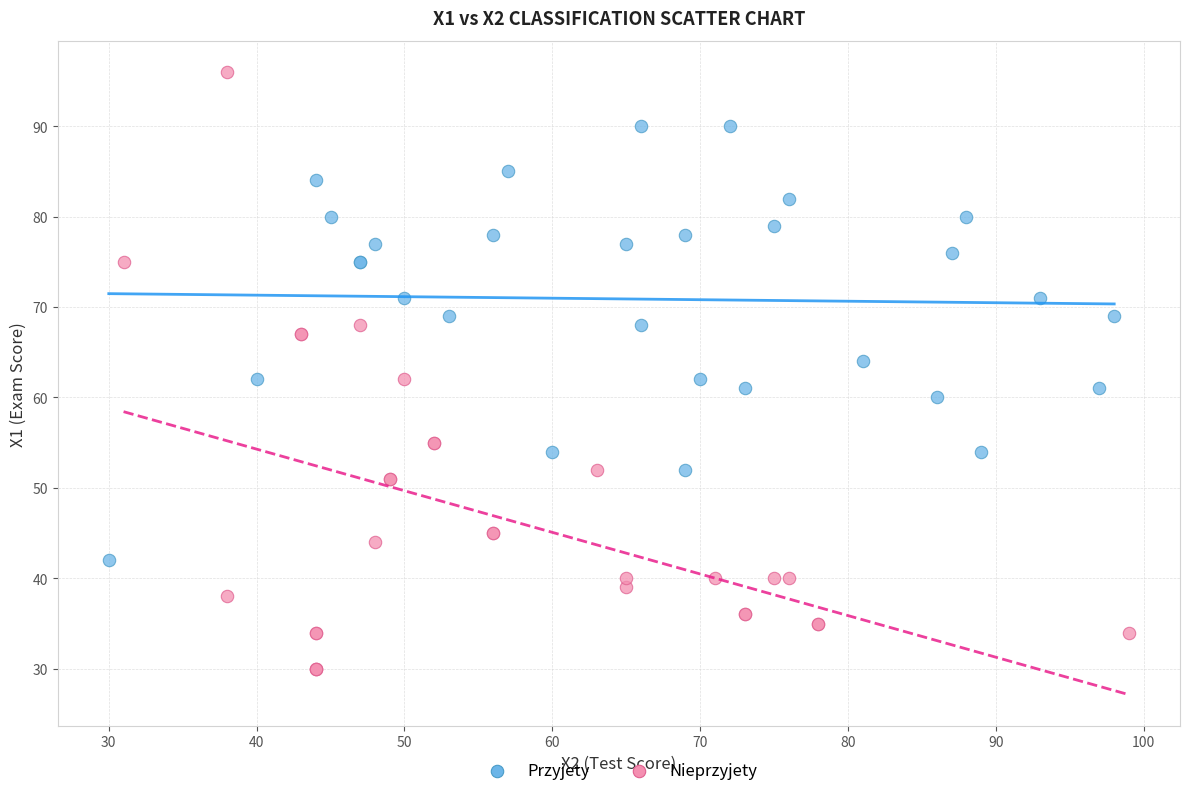

Which series contains the lowest Y value?

Nieprzyjety